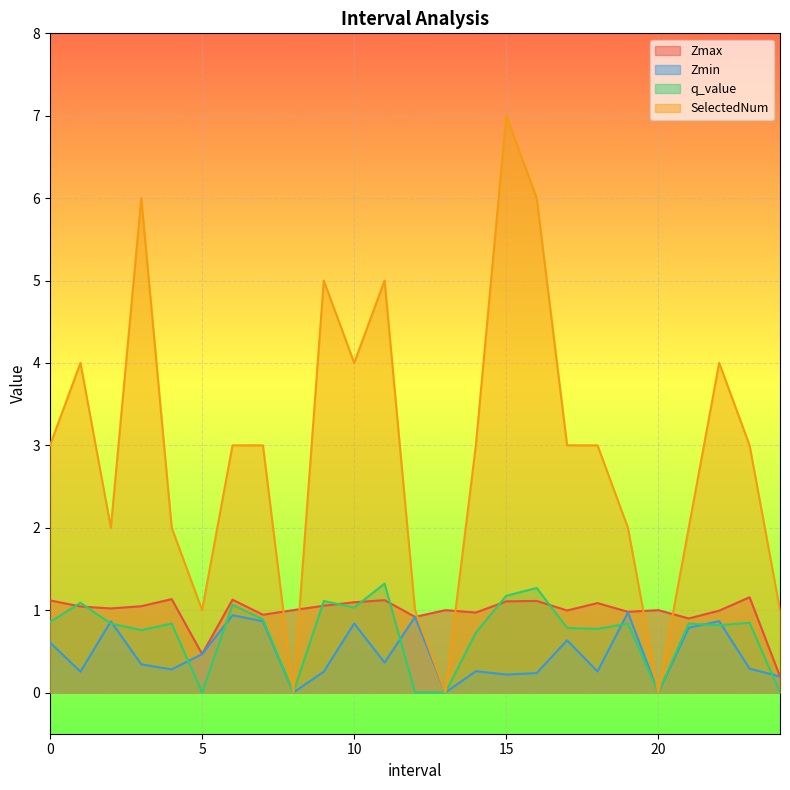

How many lines are shown in the chart?

4